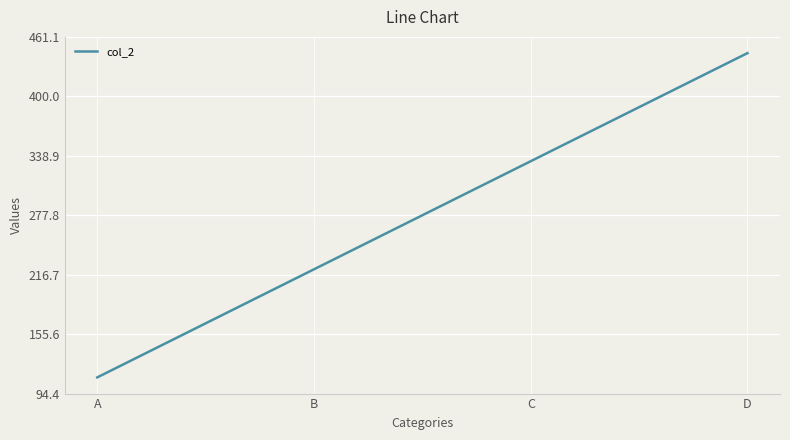

The value at A is 196.7. True or false?

False